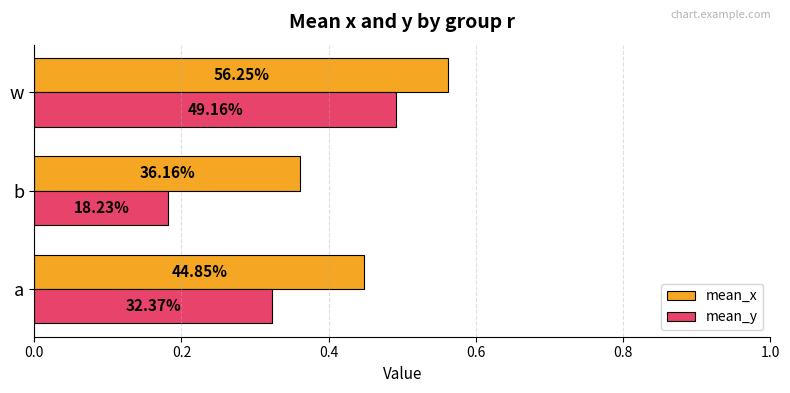

What is the value of the mean_x bar at the 2nd from the left?

0.4